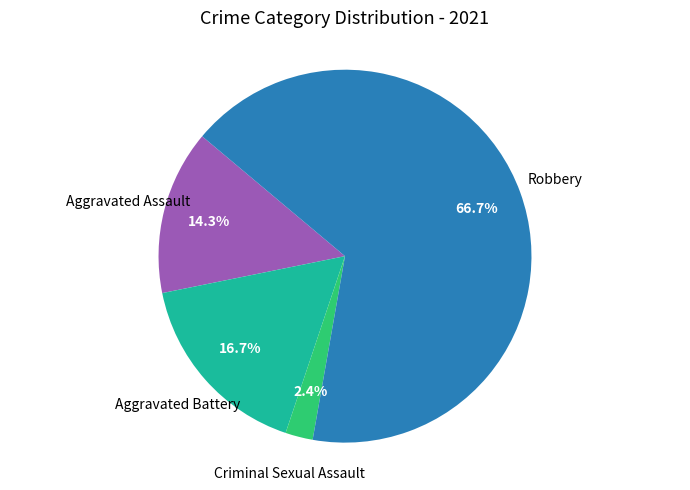

Is there a majority slice in this chart?

Yes